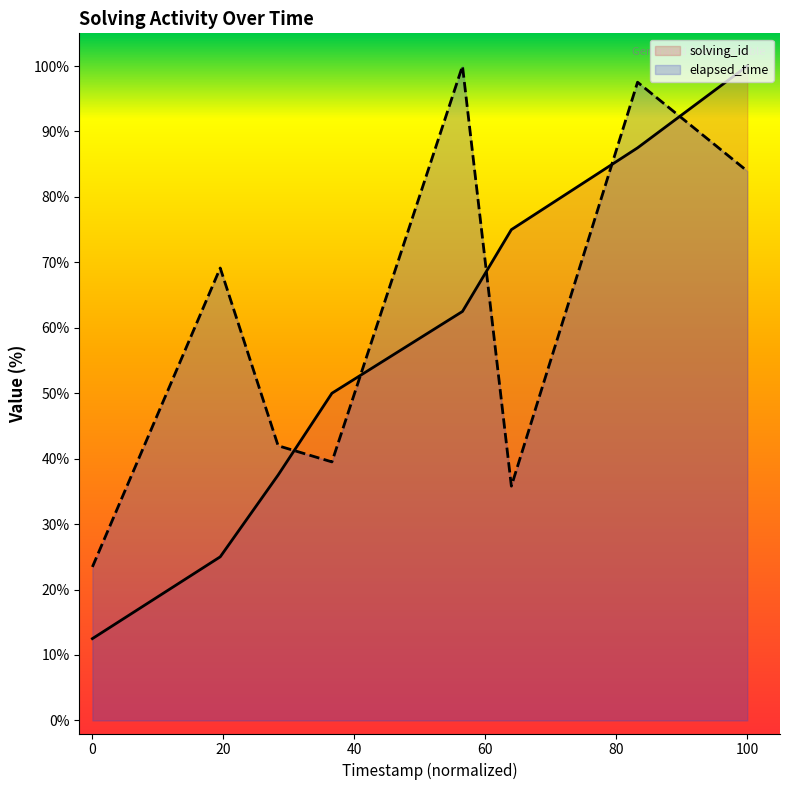

What is the average value of the elapsed_time series?

61.4